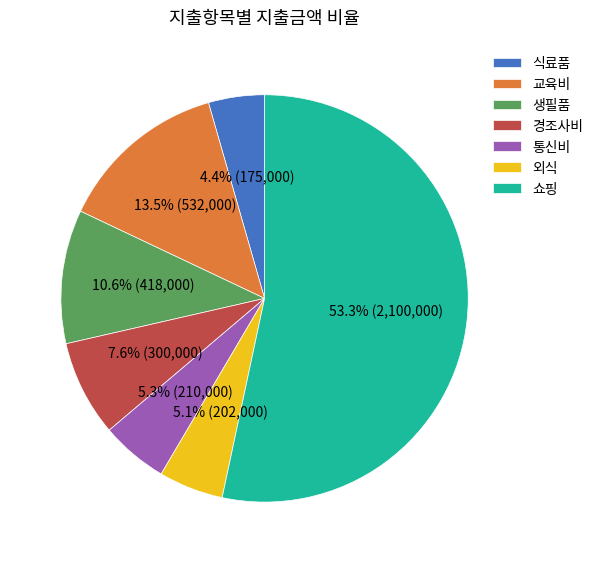

Which has a higher value, 경조사비 or 쇼핑?

쇼핑